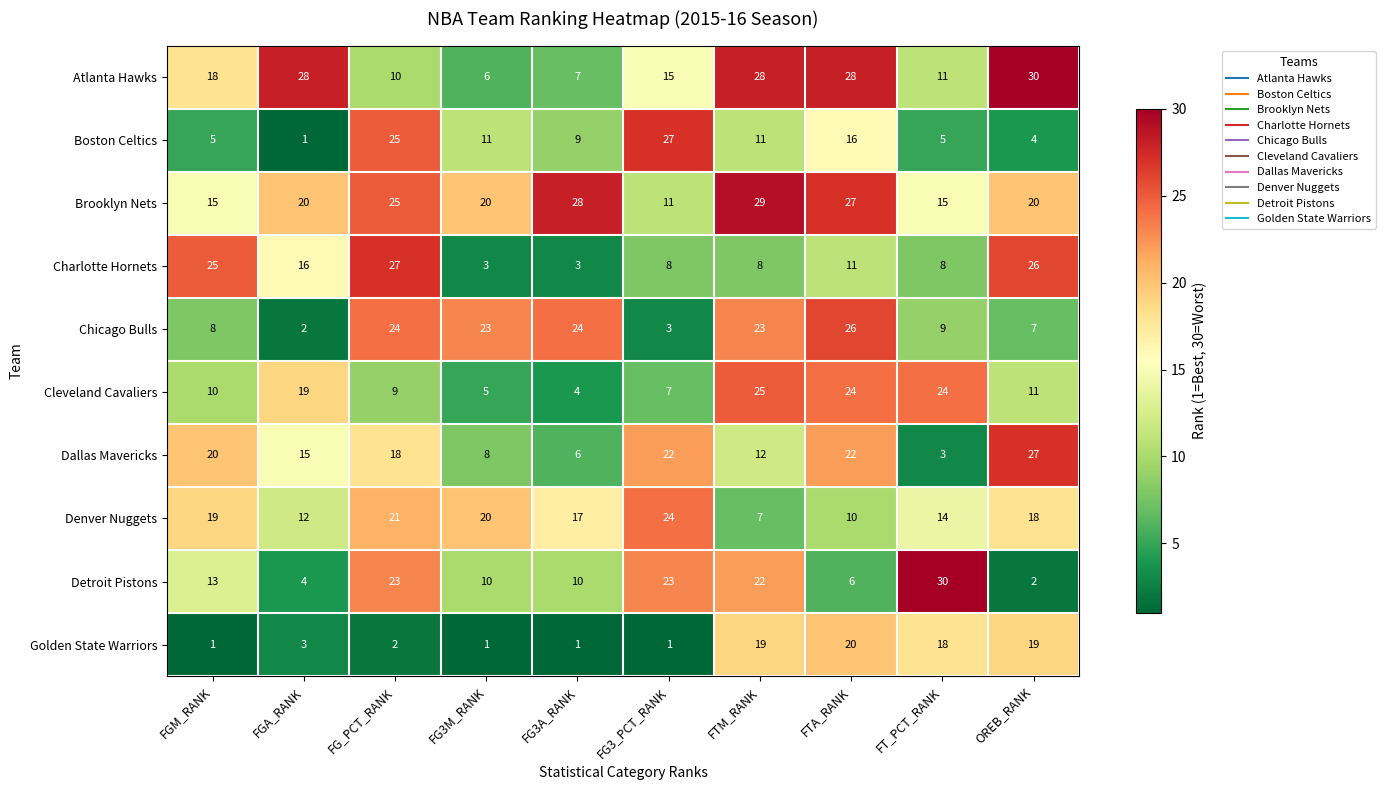

What is the spread (max minus min) of values at FG3M_RANK?

22